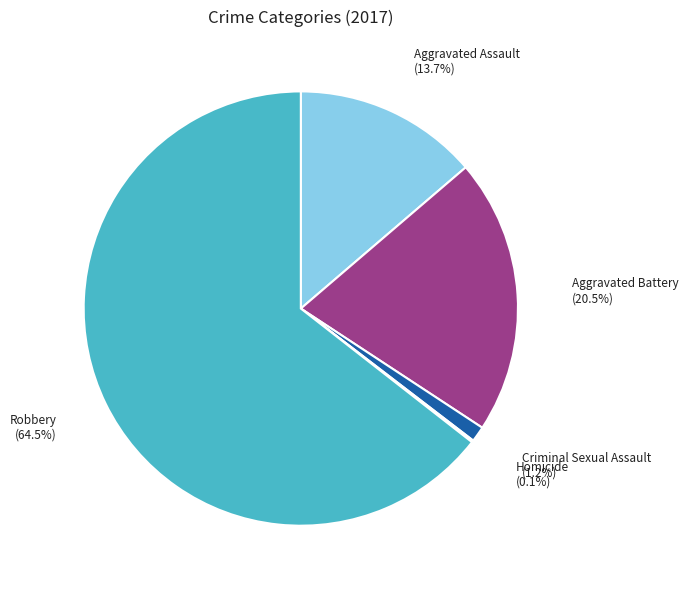

What is the majority slice?

Robbery